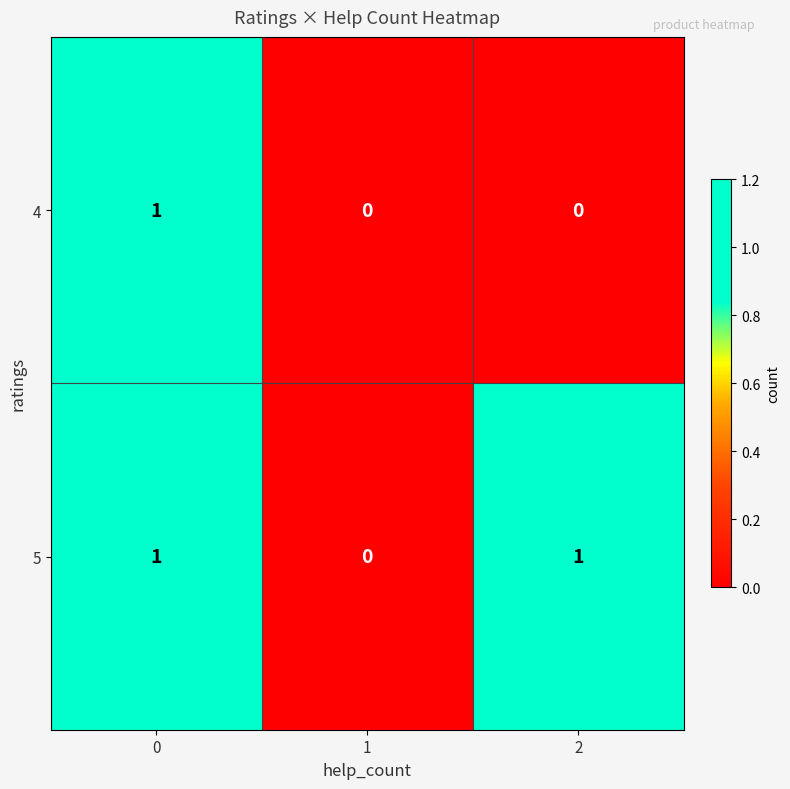

Count the number of categories in the chart.

3